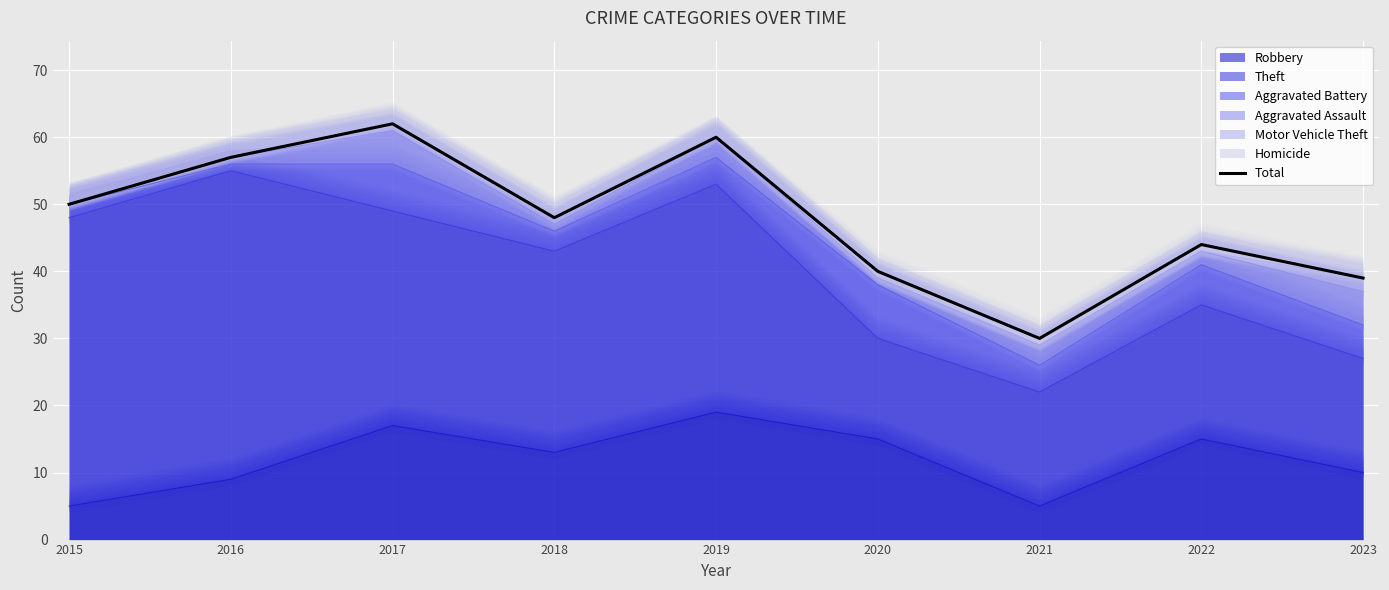

List the labels in order of value, largest first.

2017, 2019, 2016, 2015, 2018, 2022, 2020, 2023, 2021